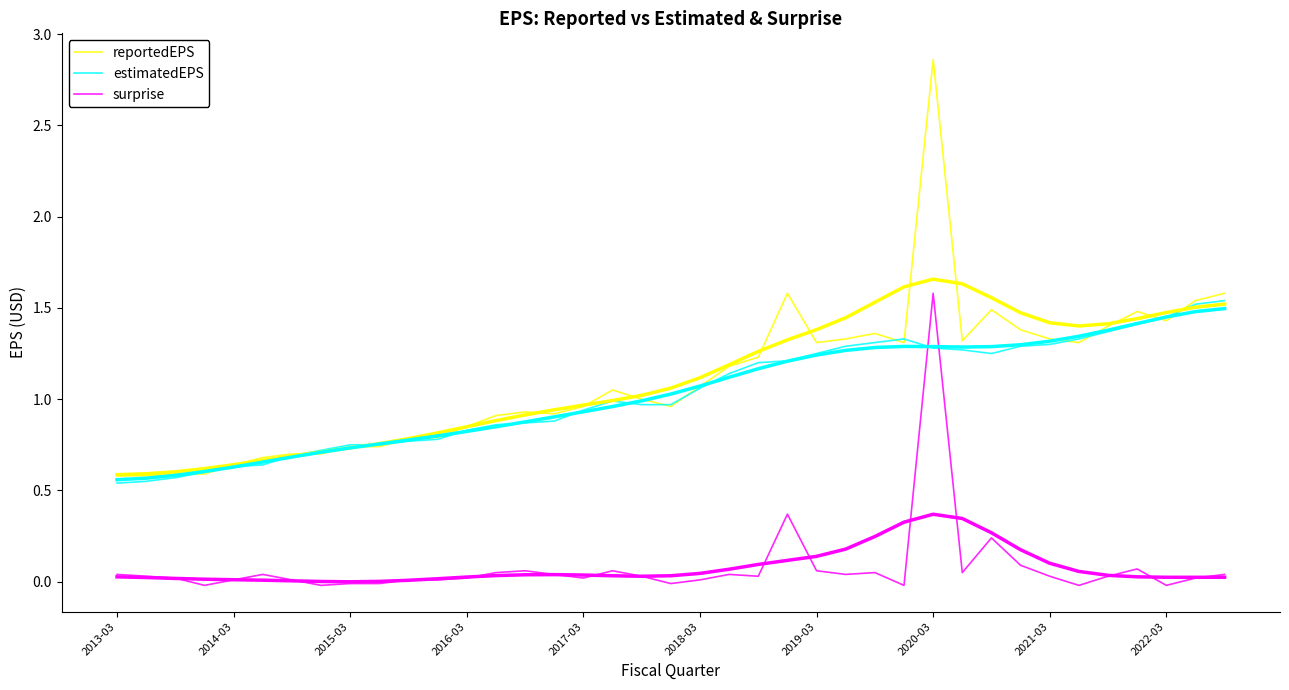

Where do reportedEPS and estimatedEPS first cross each other?

2015-03 and 2016-03